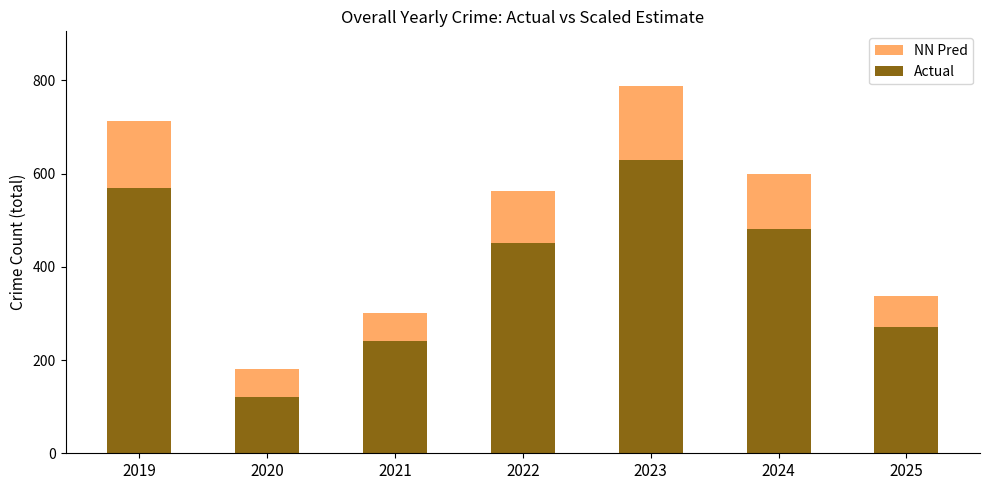

The NN Pred series shows 562 at 2022. True or false?

True